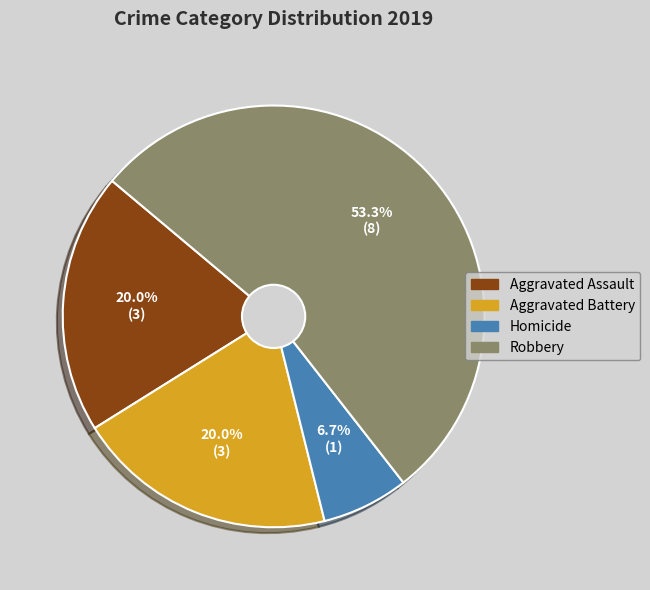

Which slice represents more than half of the pie?

Robbery